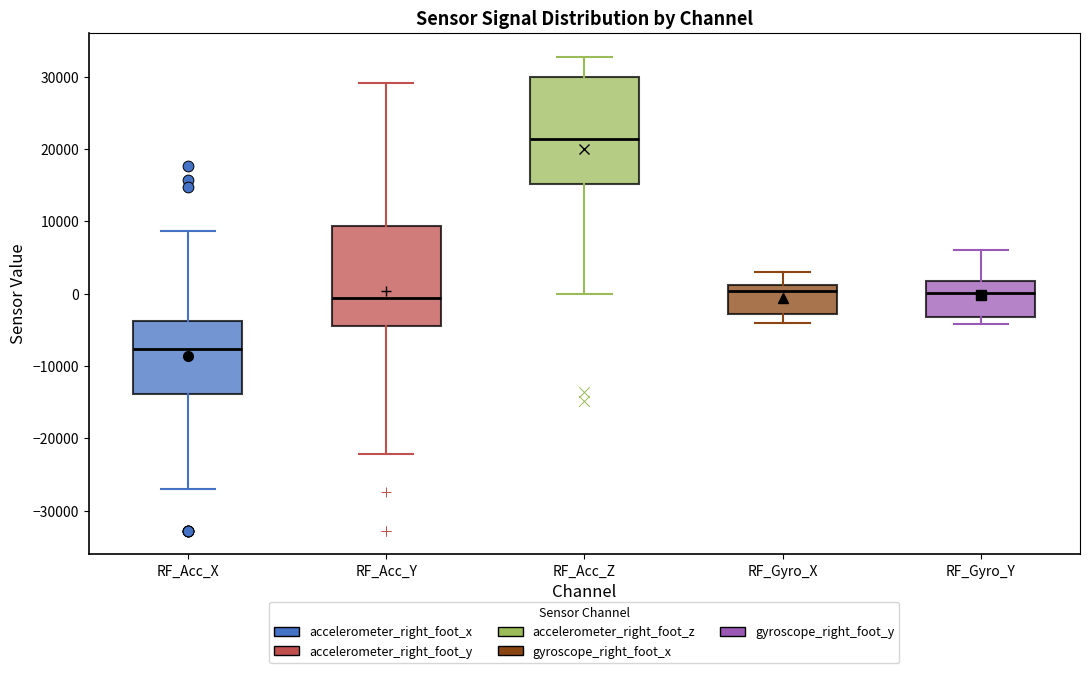

Reading left to right, read every box against the y-axis: the position of its median line, the range the box covers, and the ends of its whiskers. The values are not printed on the chart, so give them approximately, as read against the axis.

RF_Acc_X: median -8000, box -14000 to -4000, whiskers -27000 to 9000
RF_Acc_Y: median -1000, box -4000 to 9000, whiskers -22000 to 29000
RF_Acc_Z: median 21000, box 15000 to 30000, whiskers 0 to 33000
RF_Gyro_X: median 0, box -3000 to 1000, whiskers -4000 to 3000
RF_Gyro_Y: median 0, box -3000 to 2000, whiskers -4000 to 6000